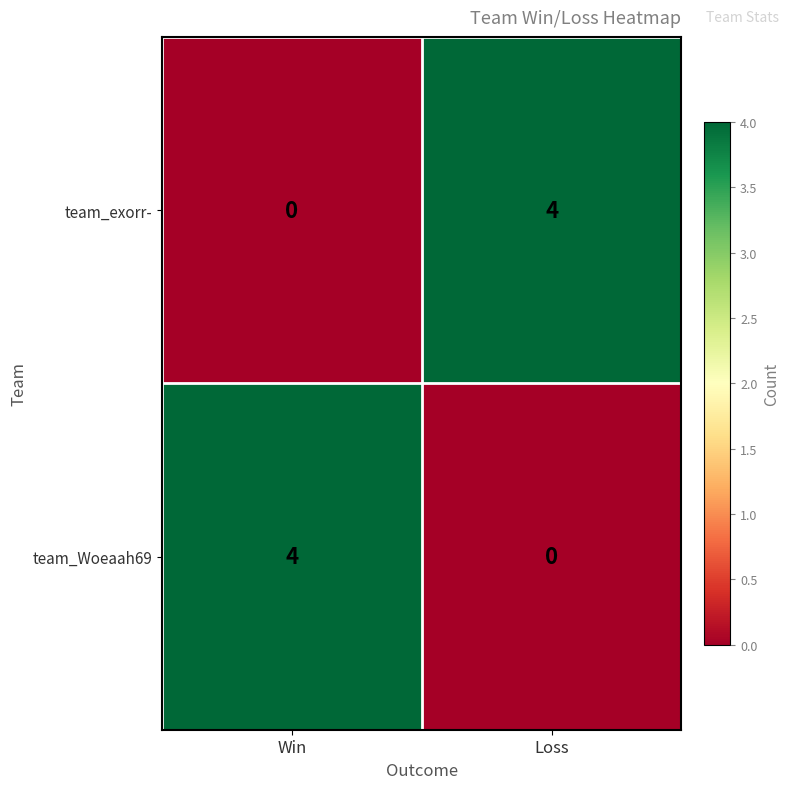

Reading left to right, what are all the values shown in this chart?

team_exorr-: Win=0	Loss=4
team_Woeaah69: Win=4	Loss=0